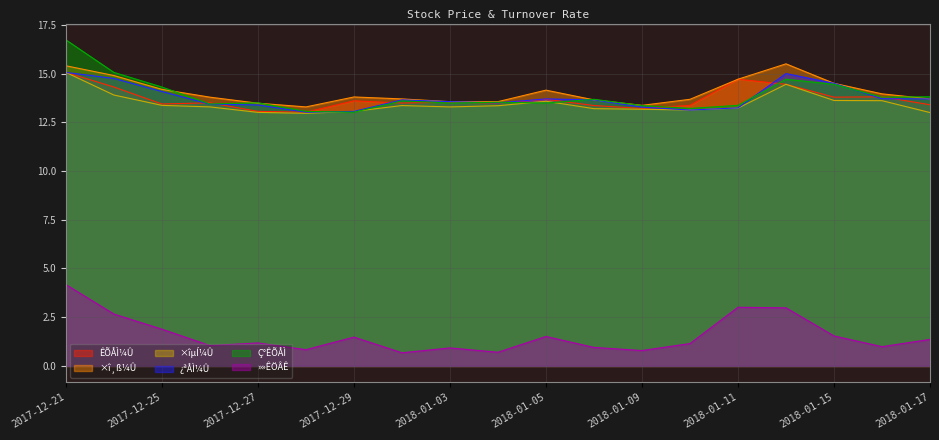

What is the sum of all ×îµÍ¼Û values?

255.6